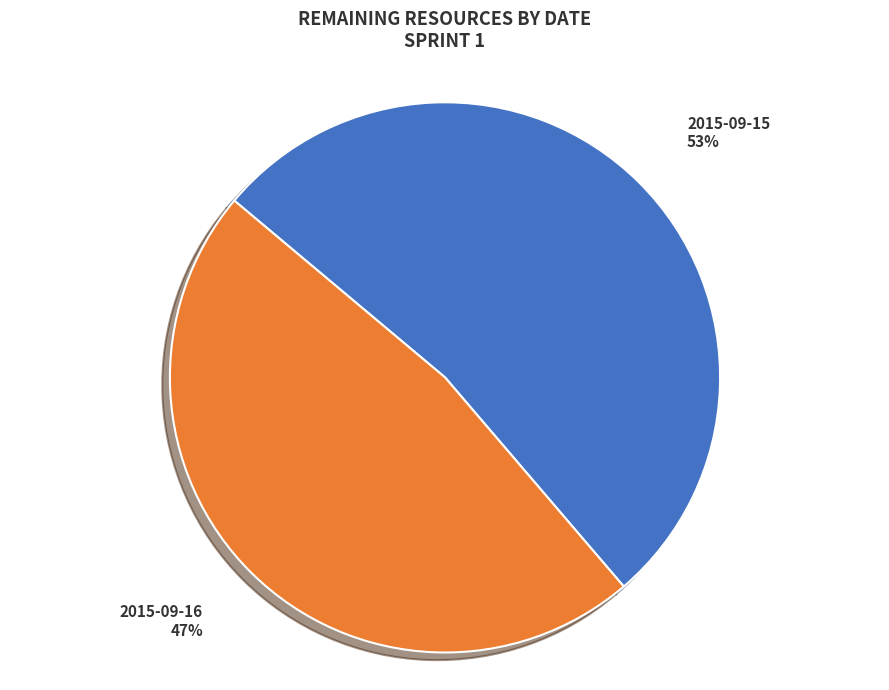

Between 2015-09-16 and 2015-09-15, which is larger?

2015-09-15